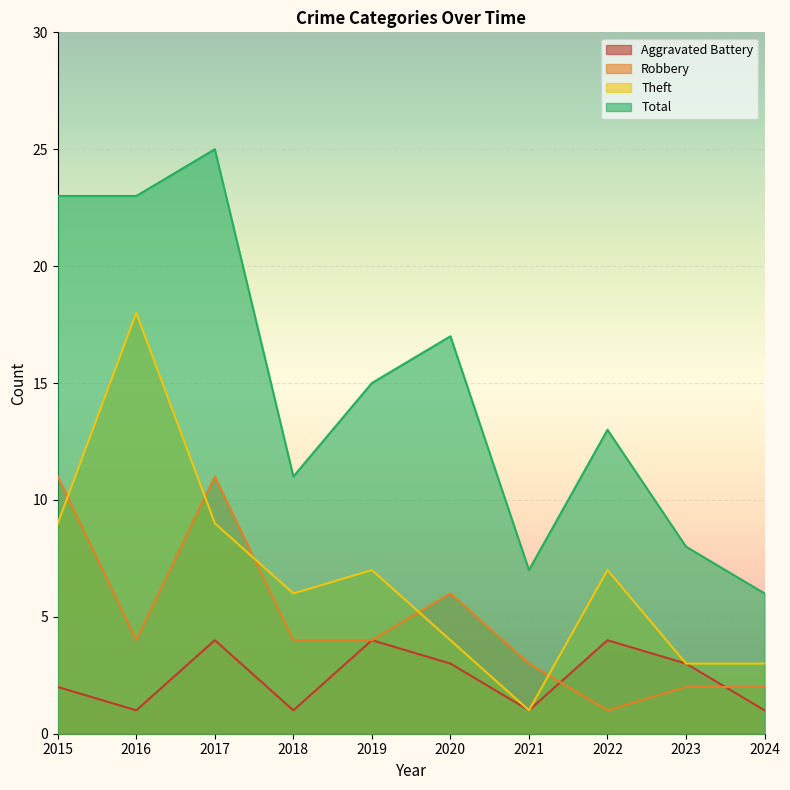

The value of Total at 2024 is 6. True or false?

True